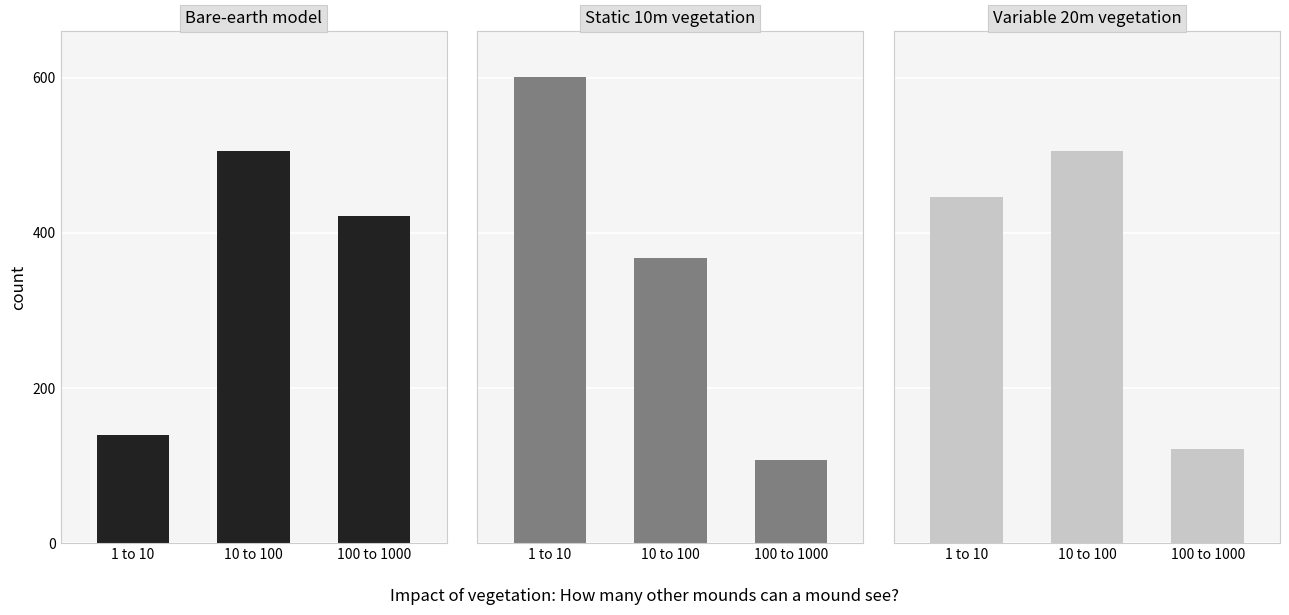

Does the chart contain any negative values?

No